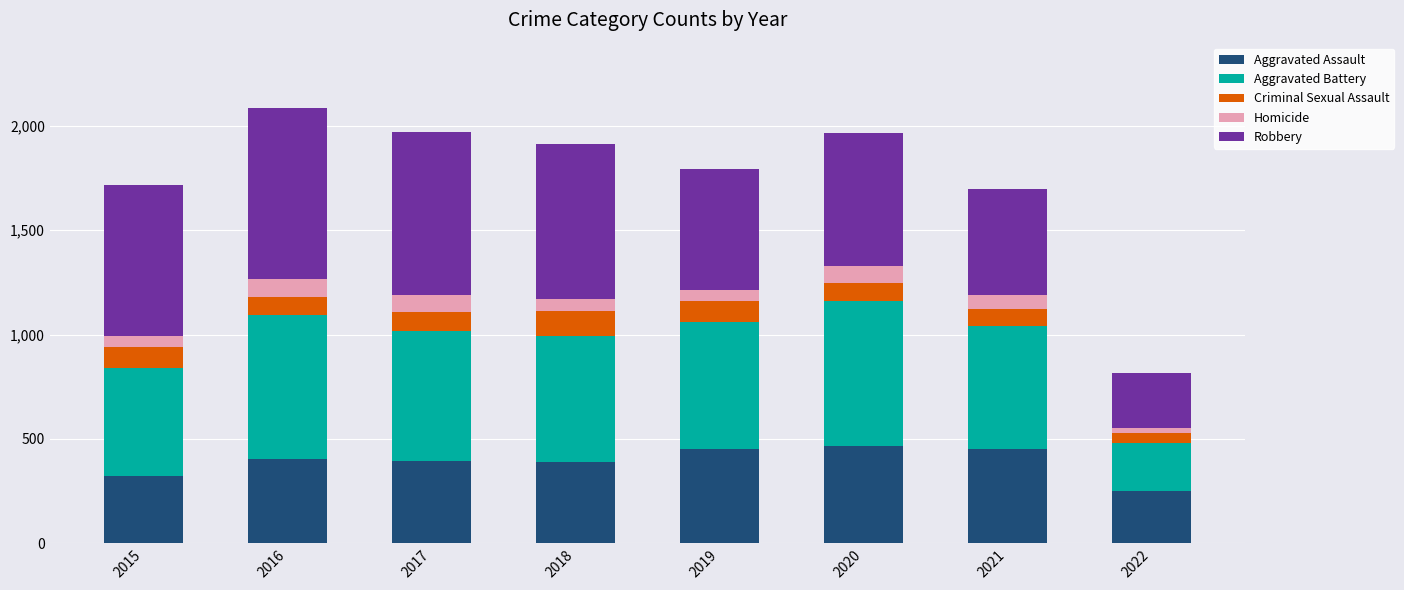

True or false: Aggravated Assault has a value of 253 at 2022.

True